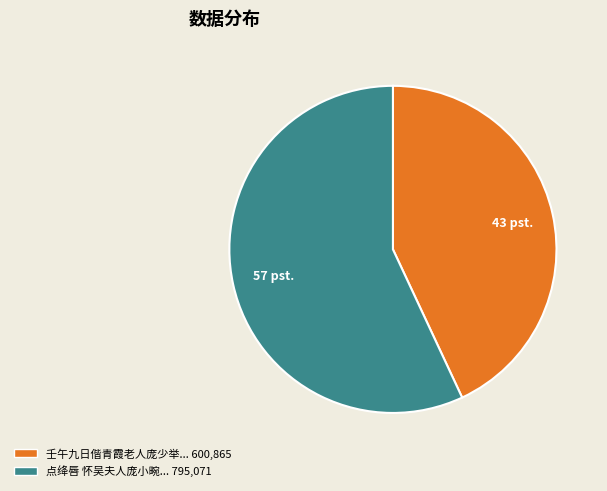

Does any single category account for the majority?

Yes